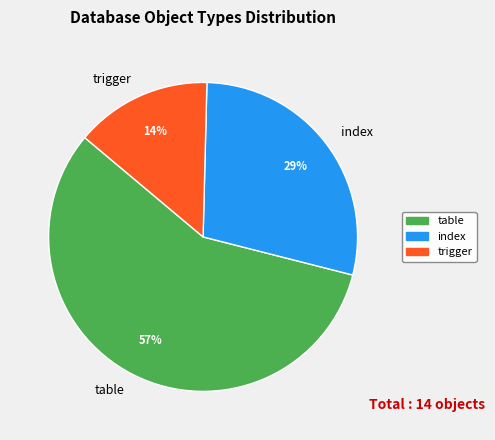

Combined, do table and index account for over 50%?

Yes